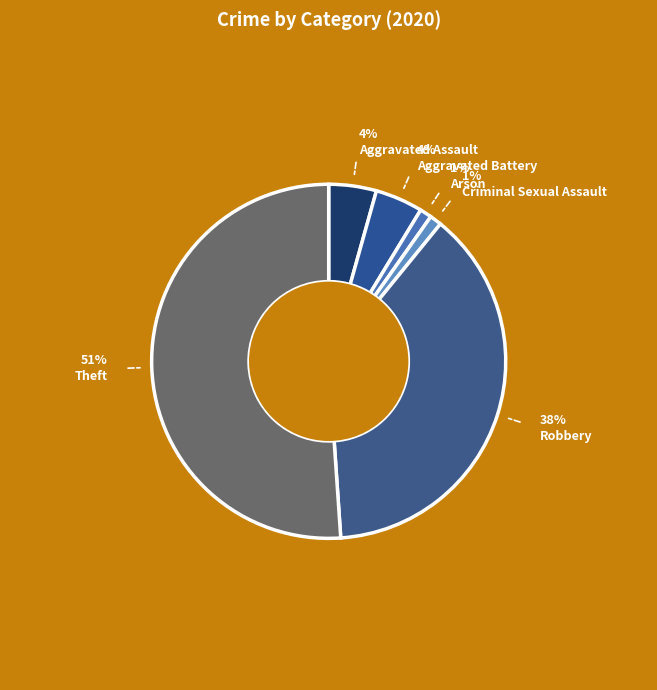

What percentage is NOT represented by Arson?

98.9%